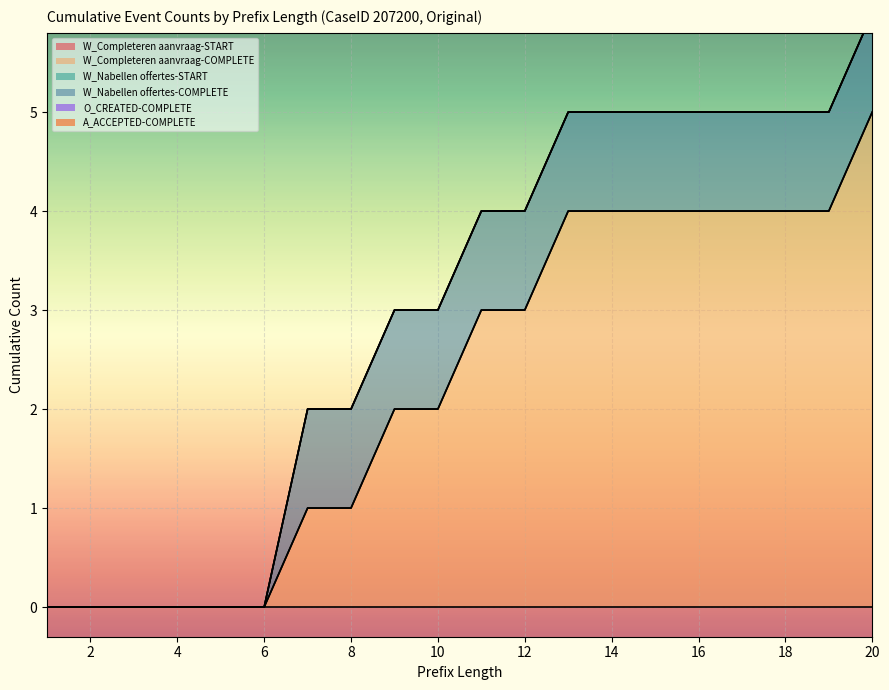

Reading left to right, list all the values displayed in this chart.

W_Completeren aanvraag-START: 1=0	2=0	3=0	4=0	5=0	6=0	7=0	8=0	9=0	10=0	11=0	12=0	13=0	14=0	15=0	16=0	17=0	18=0	19=0	20=0
W_Completeren aanvraag-COMPLETE: 1=0	2=0	3=0	4=0	5=0	6=0	7=1	8=1	9=2	10=2	11=3	12=3	13=4	14=4	15=4	16=4	17=4	18=4	19=4	20=5
W_Nabellen offertes-START: 1=0	2=0	3=0	4=0	5=0	6=0	7=0	8=0	9=0	10=0	11=0	12=0	13=0	14=0	15=0	16=0	17=0	18=0	19=0	20=0
W_Nabellen offertes-COMPLETE: 1=0	2=0	3=0	4=0	5=0	6=0	7=1	8=1	9=1	10=1	11=1	12=1	13=1	14=1	15=1	16=1	17=1	18=1	19=1	20=1
O_CREATED-COMPLETE: 1=0	2=0	3=0	4=0	5=0	6=0	7=0	8=0	9=0	10=0	11=0	12=0	13=0	14=0	15=0	16=0	17=0	18=0	19=0	20=0
A_ACCEPTED-COMPLETE: 1=0	2=0	3=0	4=0	5=0	6=0	7=0	8=0	9=0	10=0	11=0	12=0	13=0	14=0	15=0	16=0	17=0	18=0	19=0	20=0